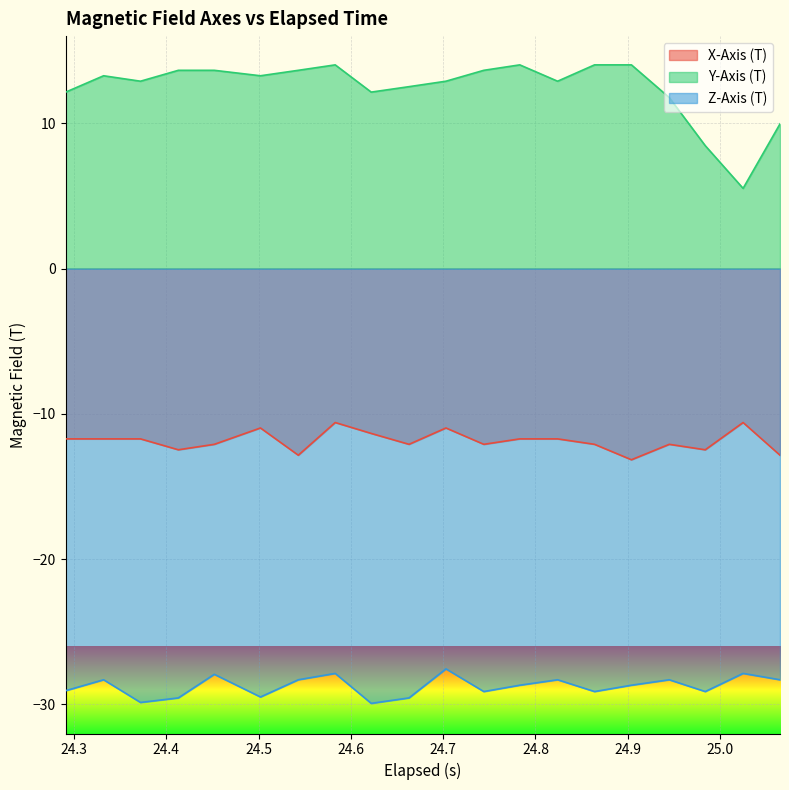

How many lines are shown in the chart?

3